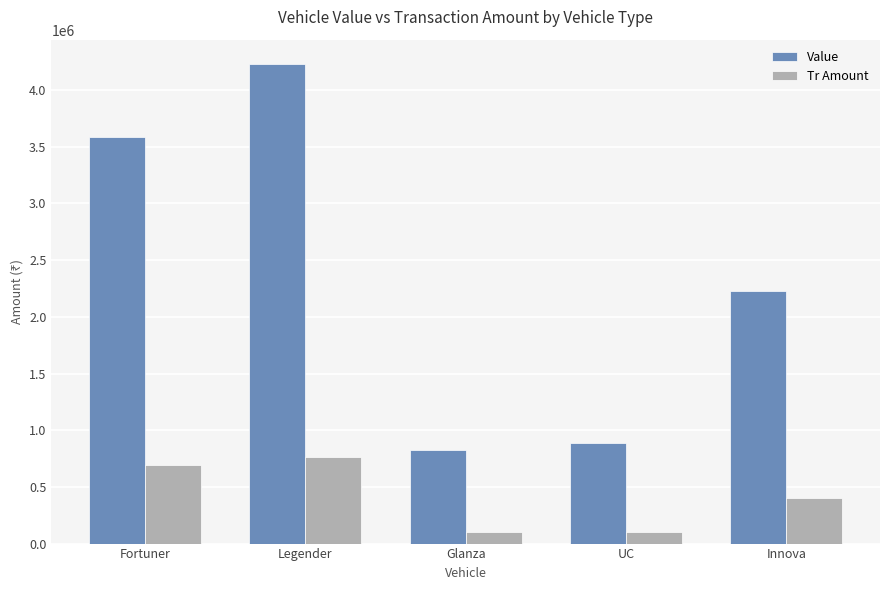

Which category has the highest value across all series?

Legender